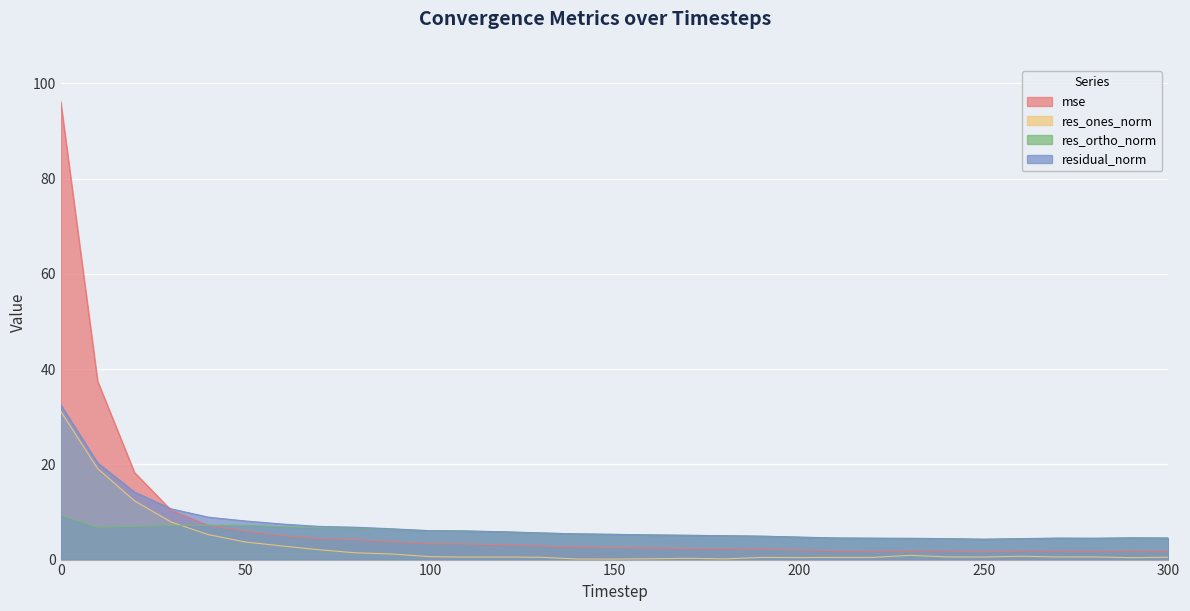

What is the value of the res_ones_norm point at the 16th from the left?

0.1